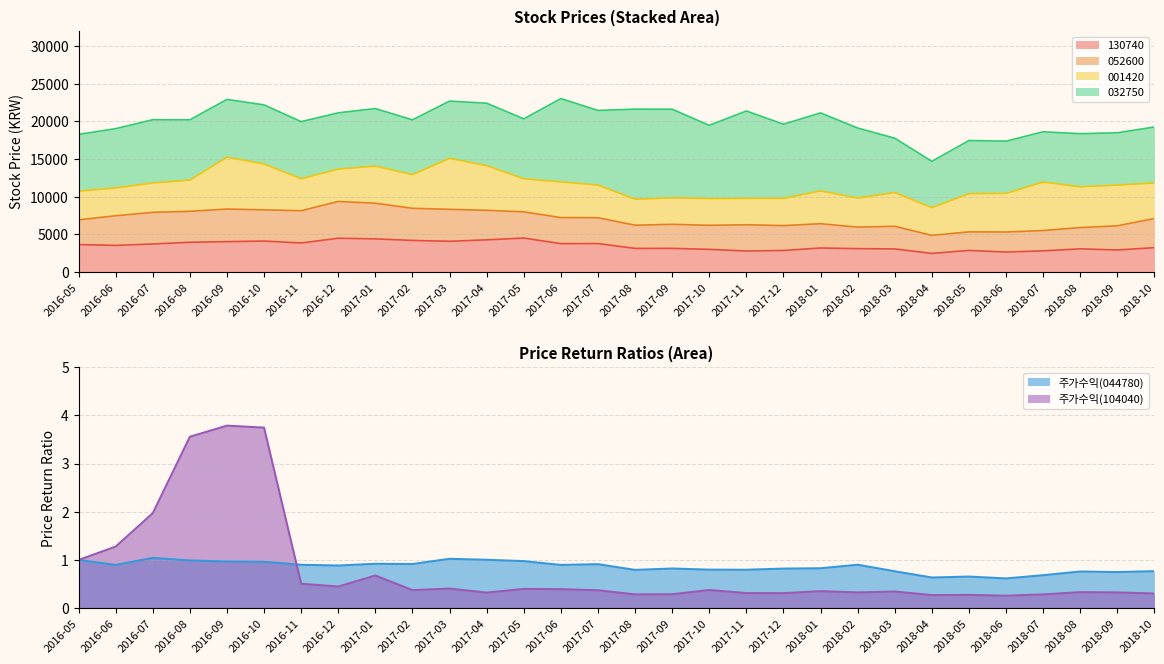

Is it true that 주가수익(044780) equals 0.9 at 2016-11?

True